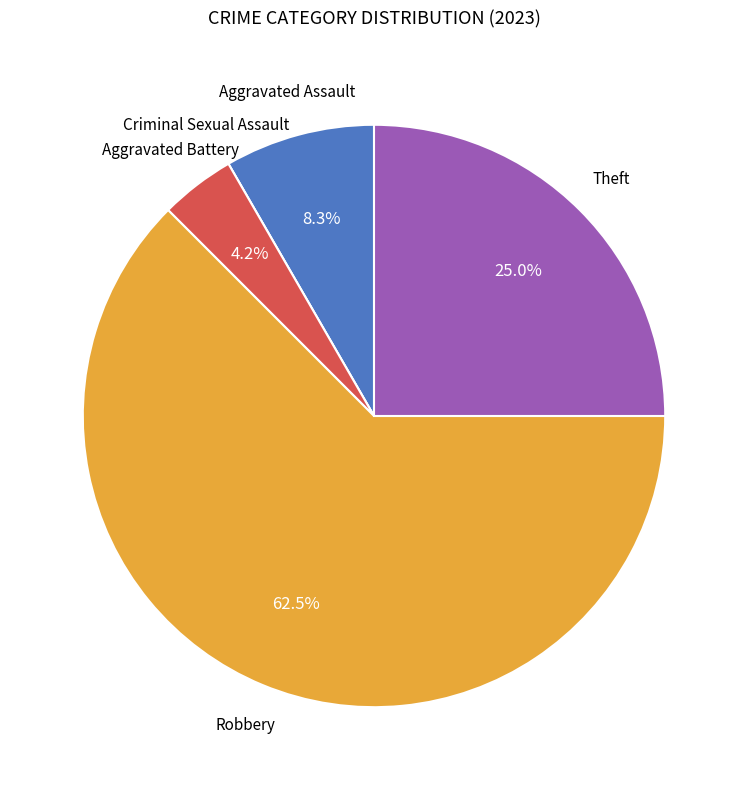

To the nearest percent, what is the difference between the largest and smallest slice percentages?

62%